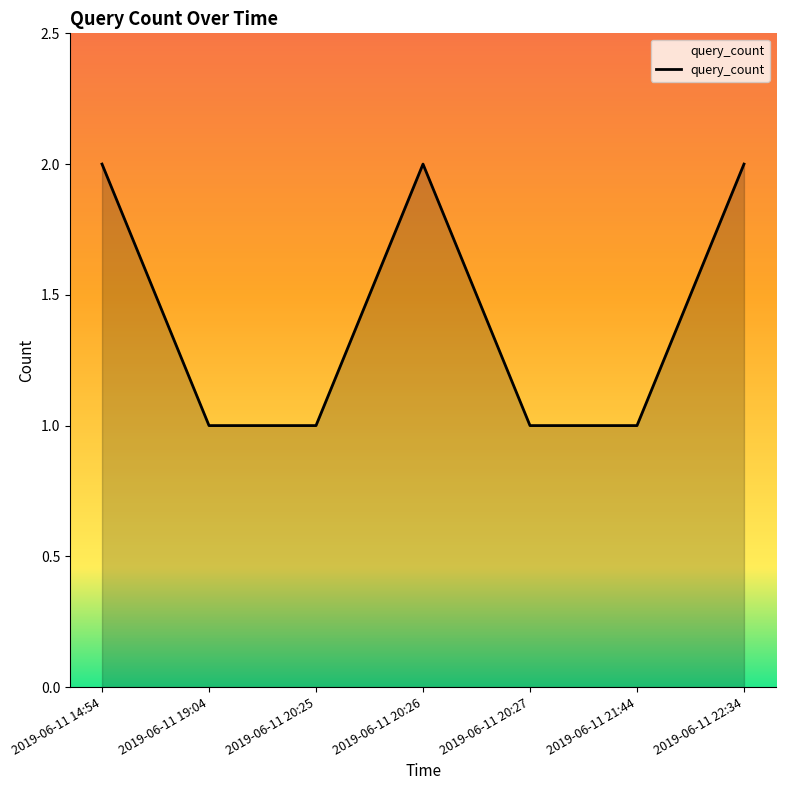

How many interior local peaks (higher than both neighbors) does the data have?

1